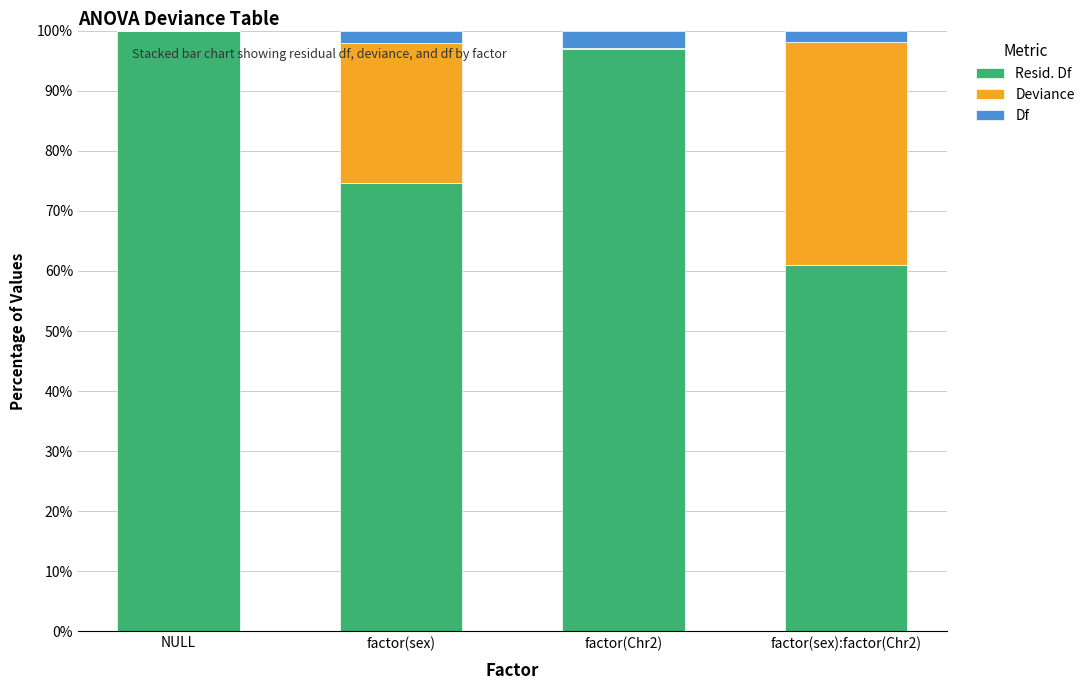

What is the total value across all series at NULL?

100.0